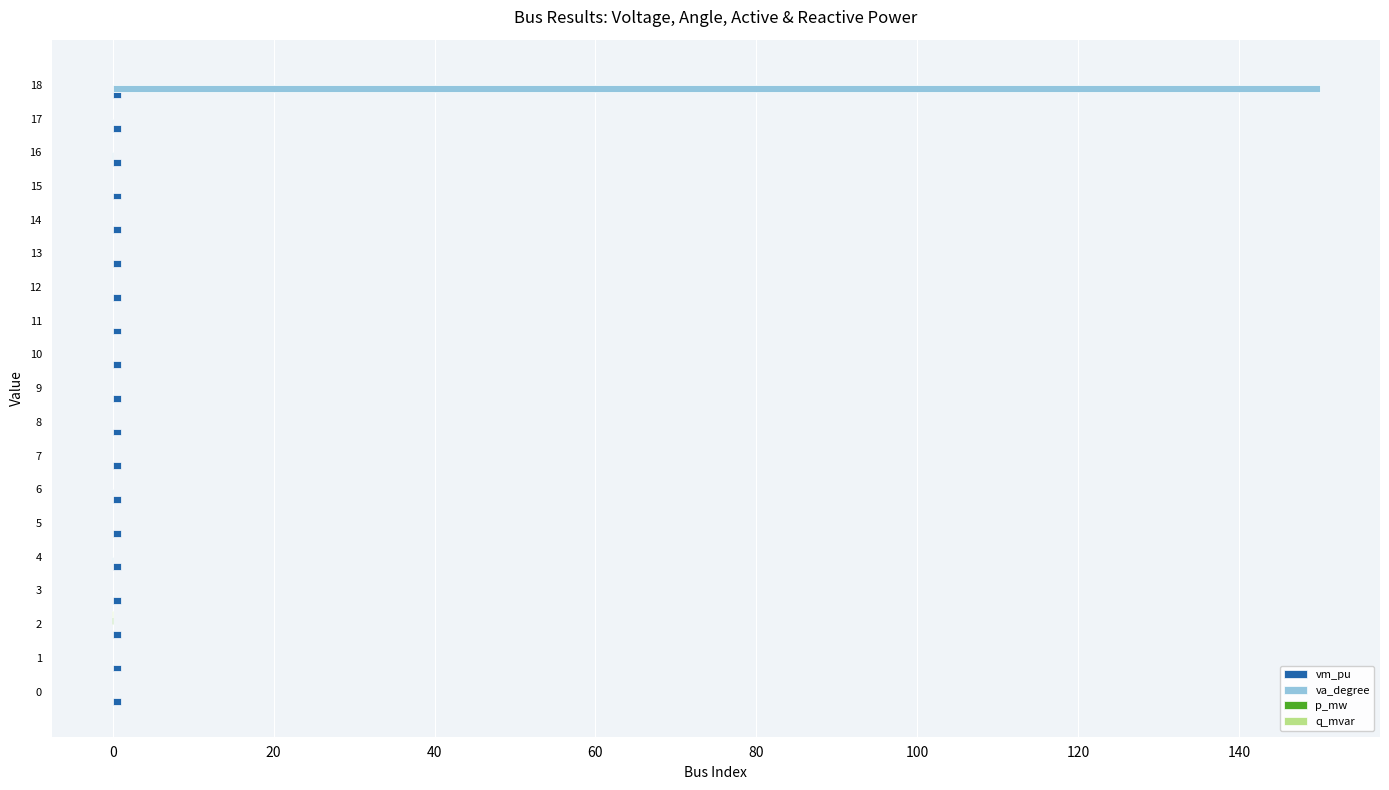

At which category is the sum across all series the highest?

18